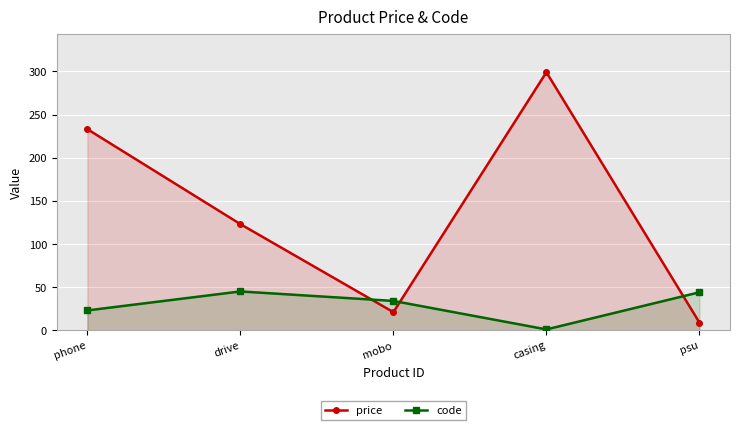

What position from the right is phone?

5